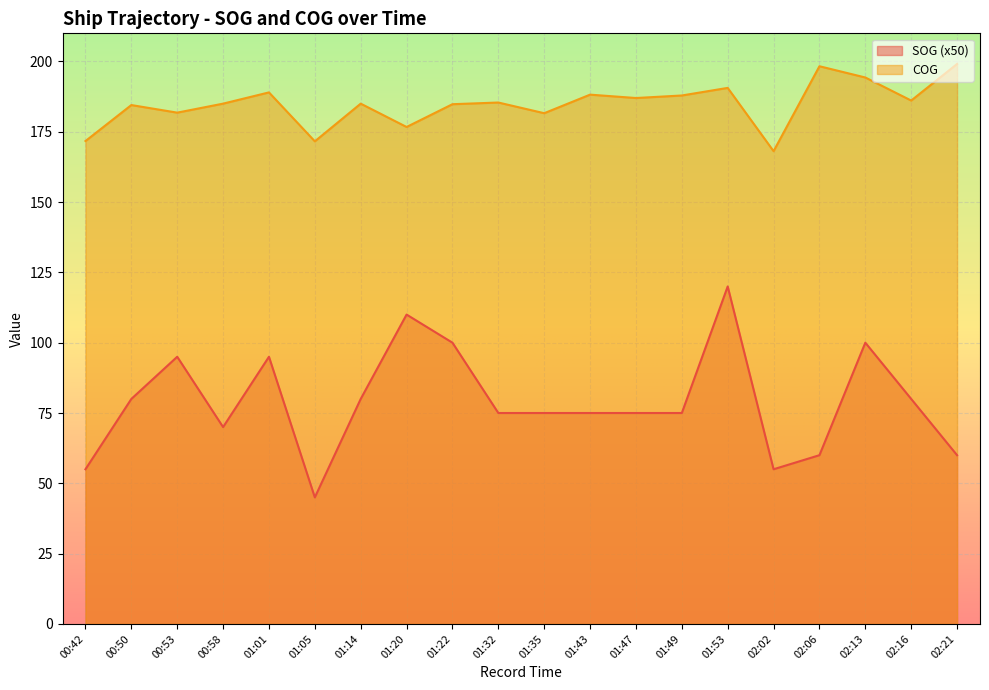

Reading right to left, what are all the values shown in this chart?

SOG: 60.0	80.0	100.0	60.0	55.0	120.0	75.0	75.0	75.0	75.0	75.0	100.0	110.0	80.0	45.0	95.0	70.0	95.0	80.0	55.0
COG: 199.1	186.1	194.3	198.3	168.1	190.6	187.9	187.0	188.2	181.6	185.4	184.8	176.7	185.0	171.6	189.0	185.0	181.8	184.5	171.7